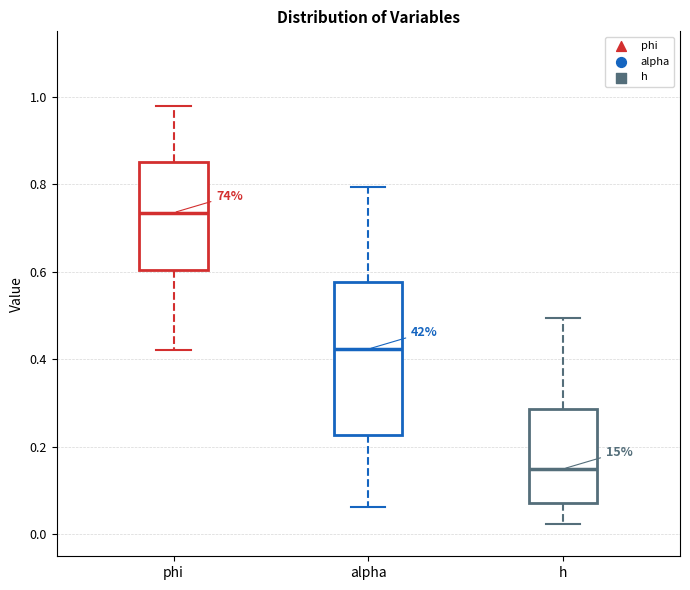

Which box has the highest median line?

phi